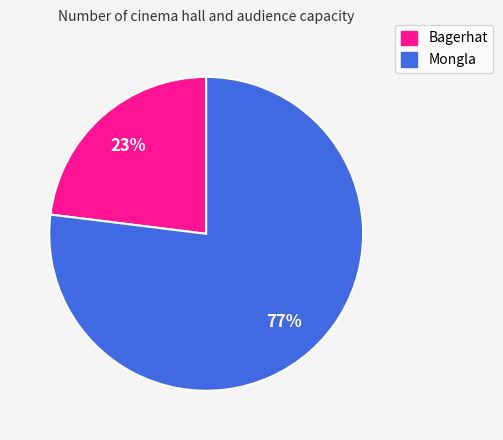

How many segments does this pie chart have?

2